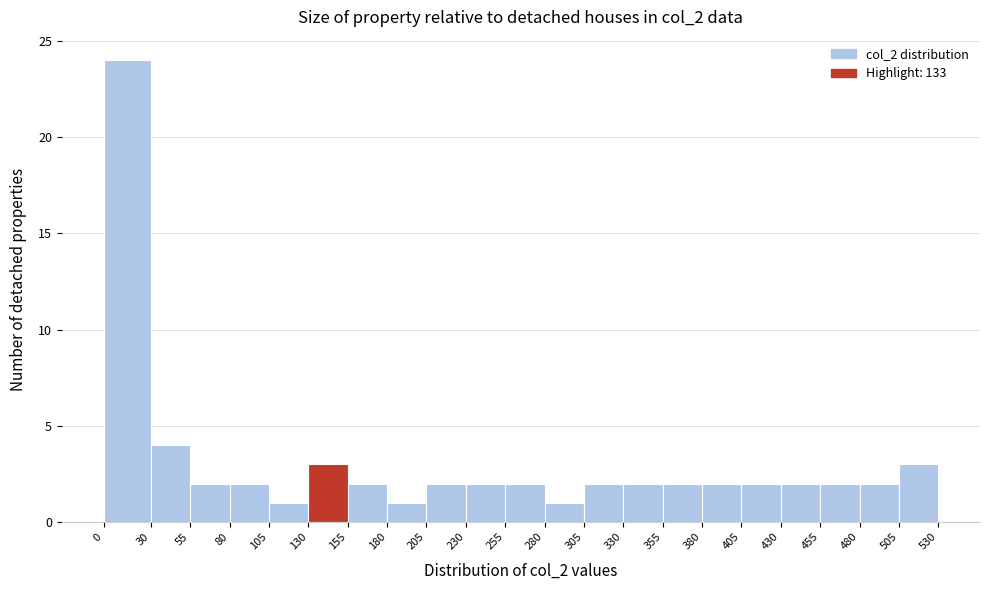

Which range on the x-axis has the tallest bar?

0 to 30